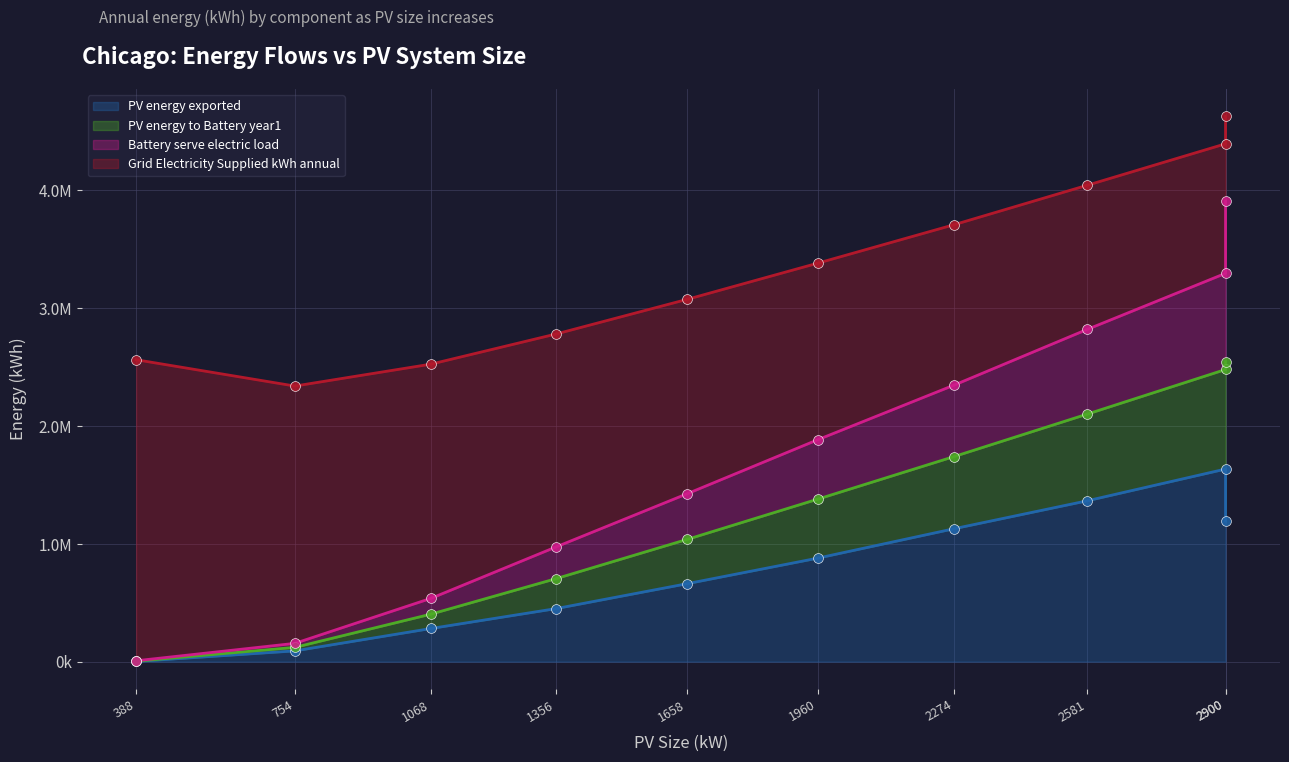

Is the value of Grid_Electricity_Supplied_kWh_annual at 1356 greater than the value of PV_energy_to_Battery_year1 at 388?

Yes